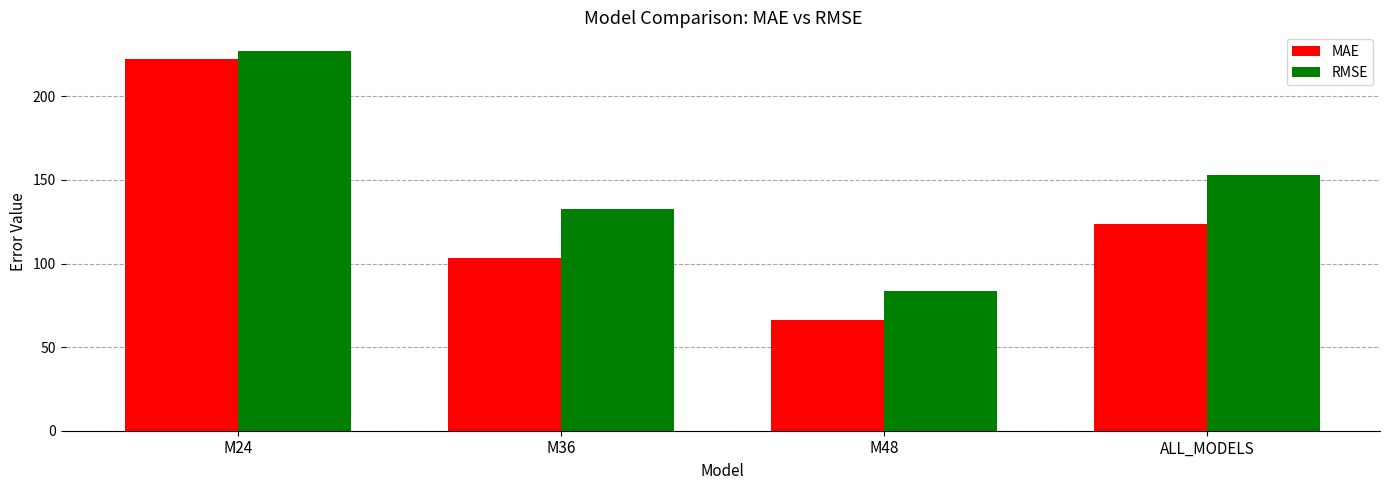

The RMSE series shows 128.4 at M24. True or false?

False